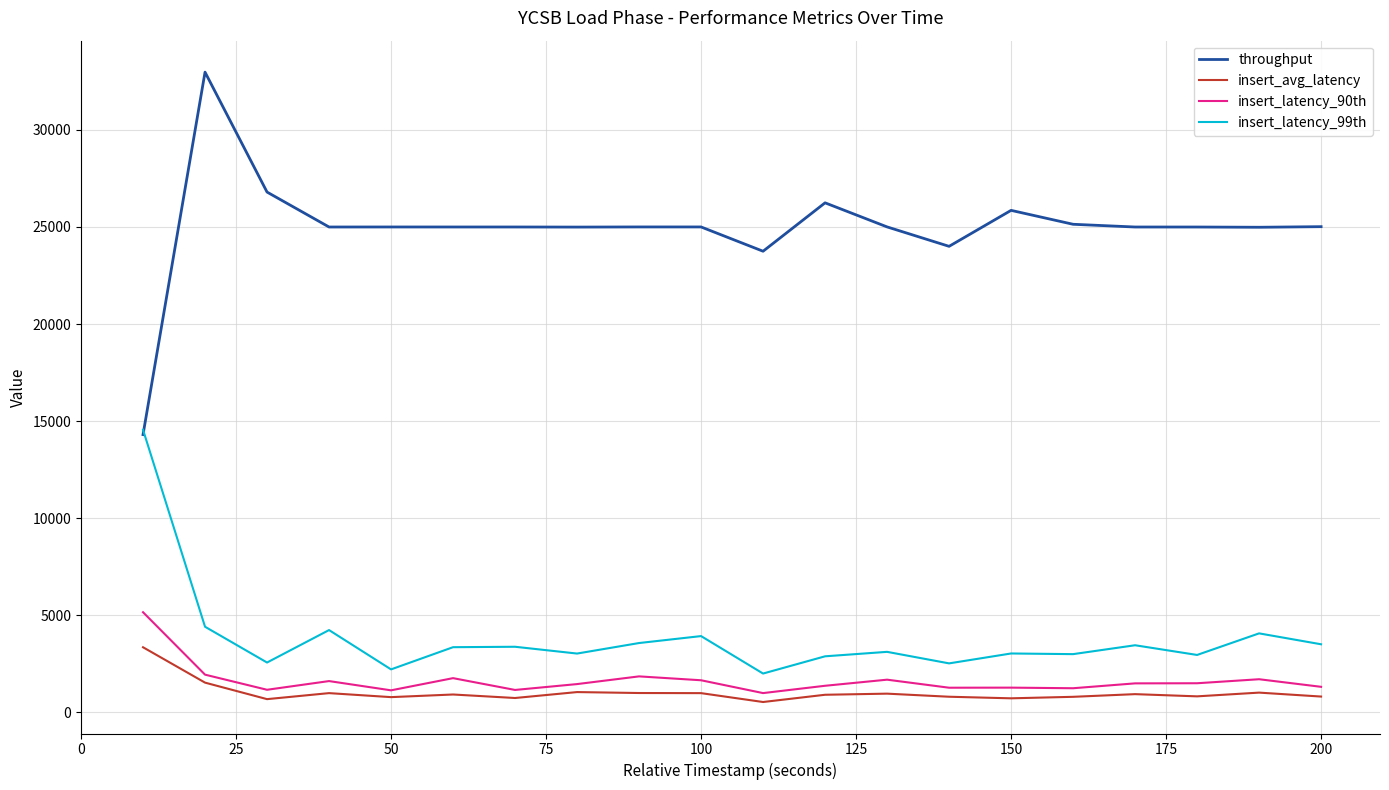

Rank the series by their maximum value, from lowest to highest.

insert_avg_latency, insert_latency_90th, insert_latency_99th, throughput